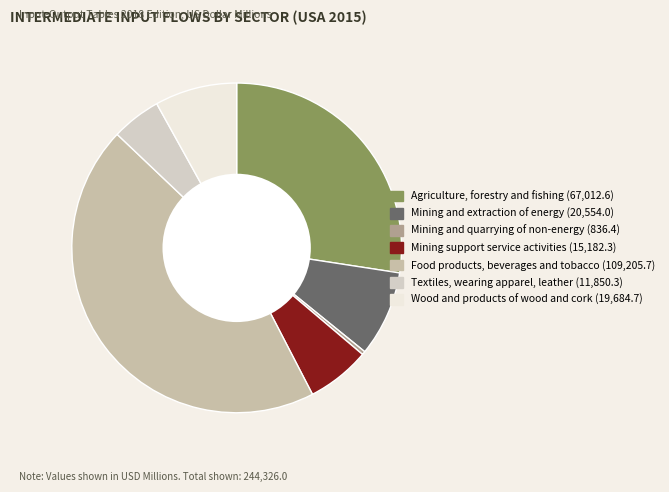

To the nearest percent, what is the difference between the Food products, beverages and tobacco and Mining and quarrying of non-energy slice percentages?

44%